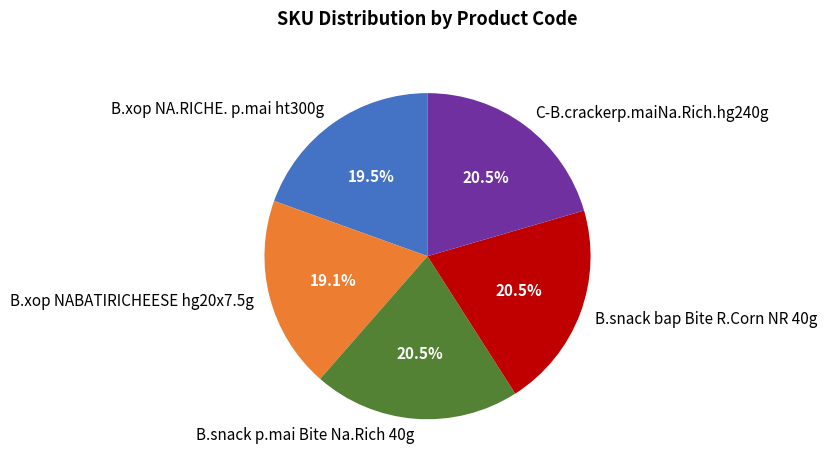

Does B.snack bap Bite R.Corn NR 40g account for over 50% of the chart?

No